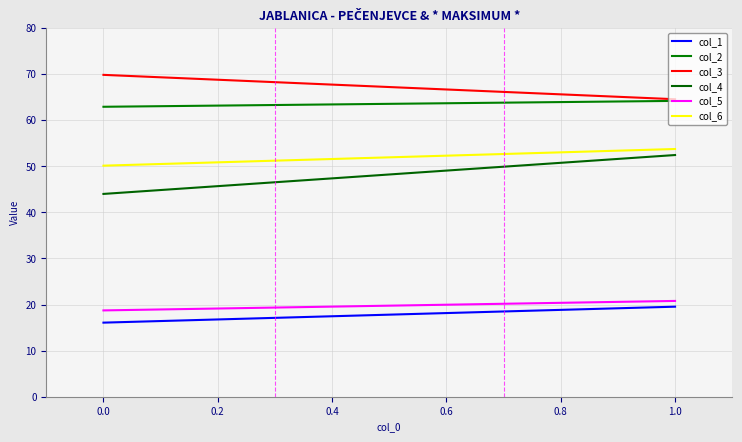

What is the greatest value displayed?

69.9